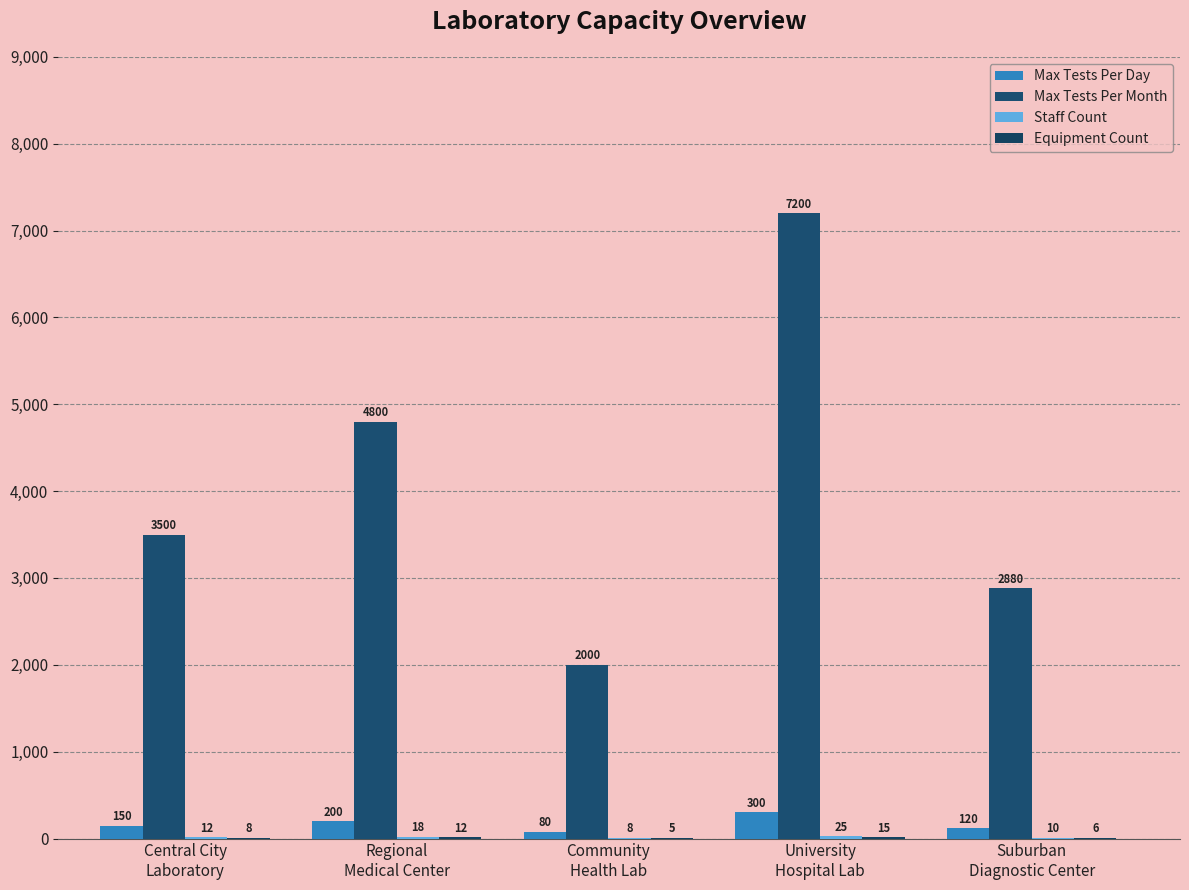

Which series has the largest total across all categories?

Max Tests Per Month